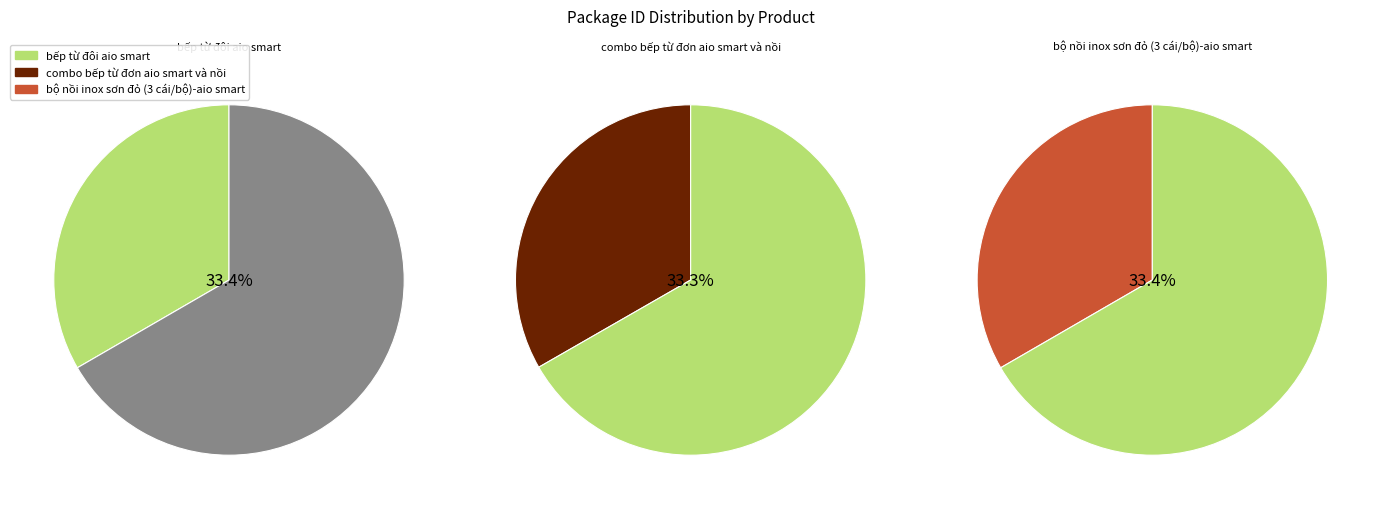

Which category has the smallest portion of the pie?

combo bếp từ đơn aio smart và nồi